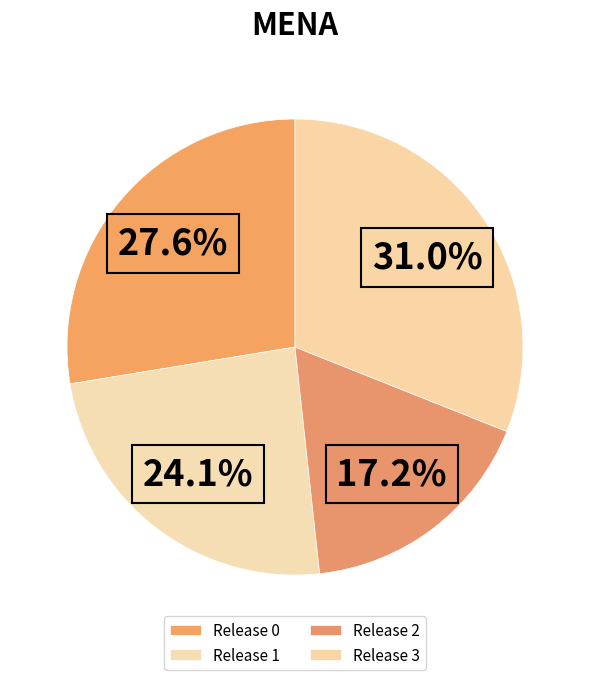

Which slice is the smallest?

Release 2